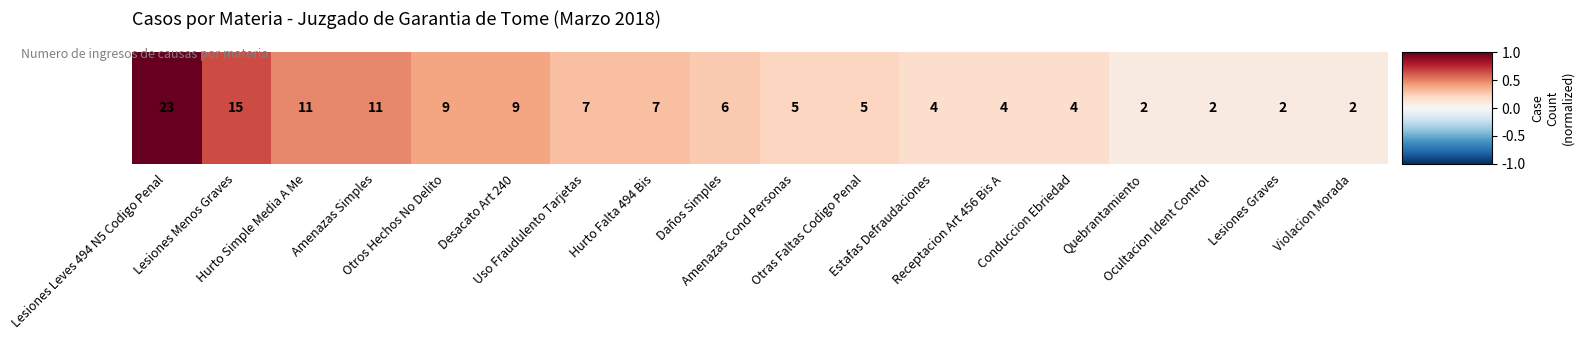

Is it true that the value at Receptacion Art 456 Bis A is 0.2?

True